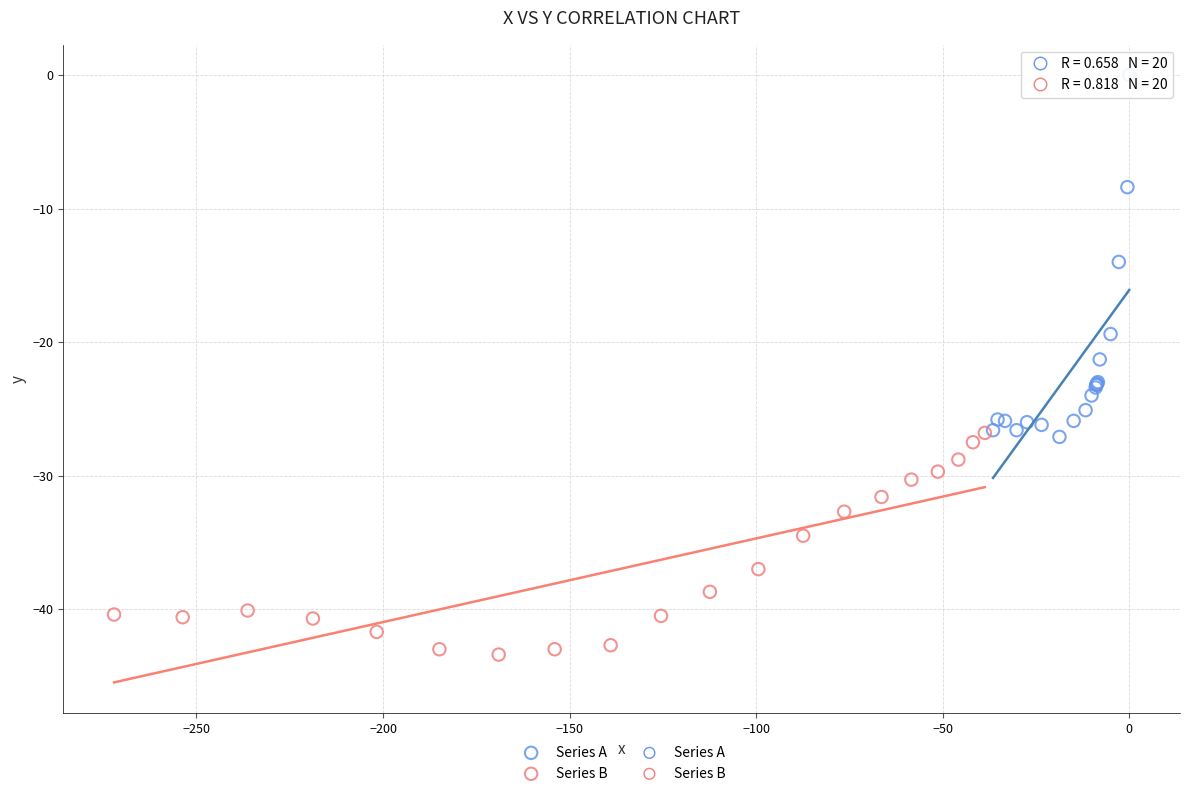

Which series reaches the maximum Y coordinate?

Series A